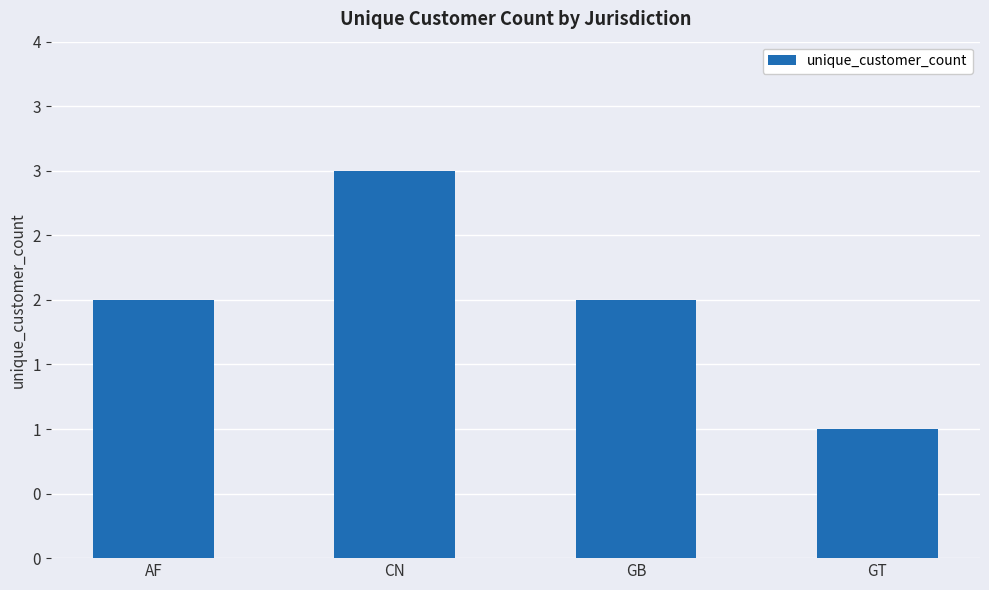

How many values are below 2?

1